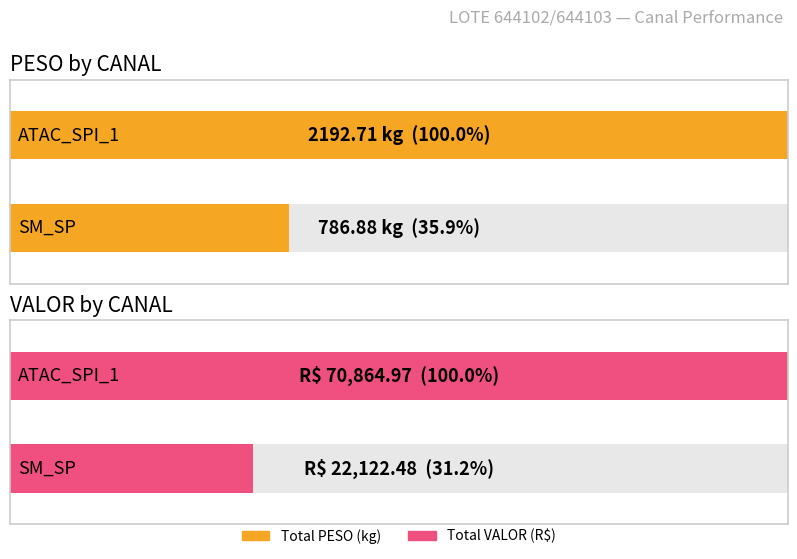

What are all the series names shown in the legend?

PESO, VALOR